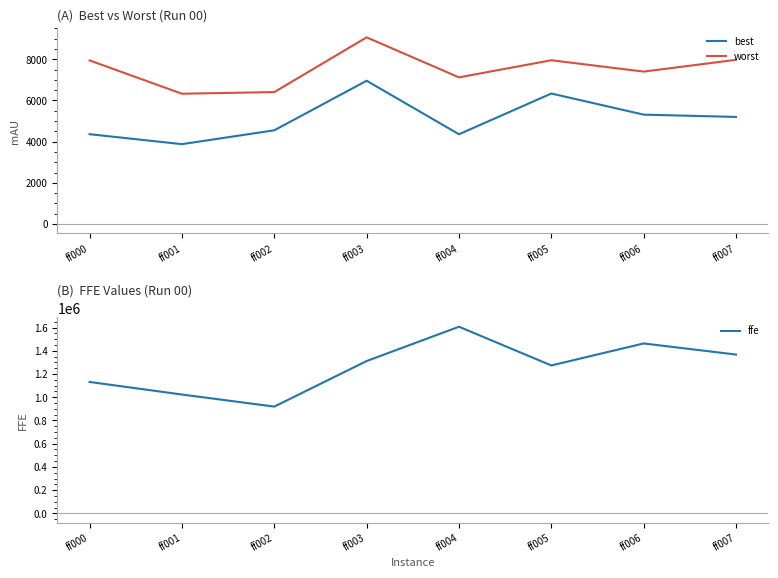

Where is worst nearest to the value 7698?

ff000